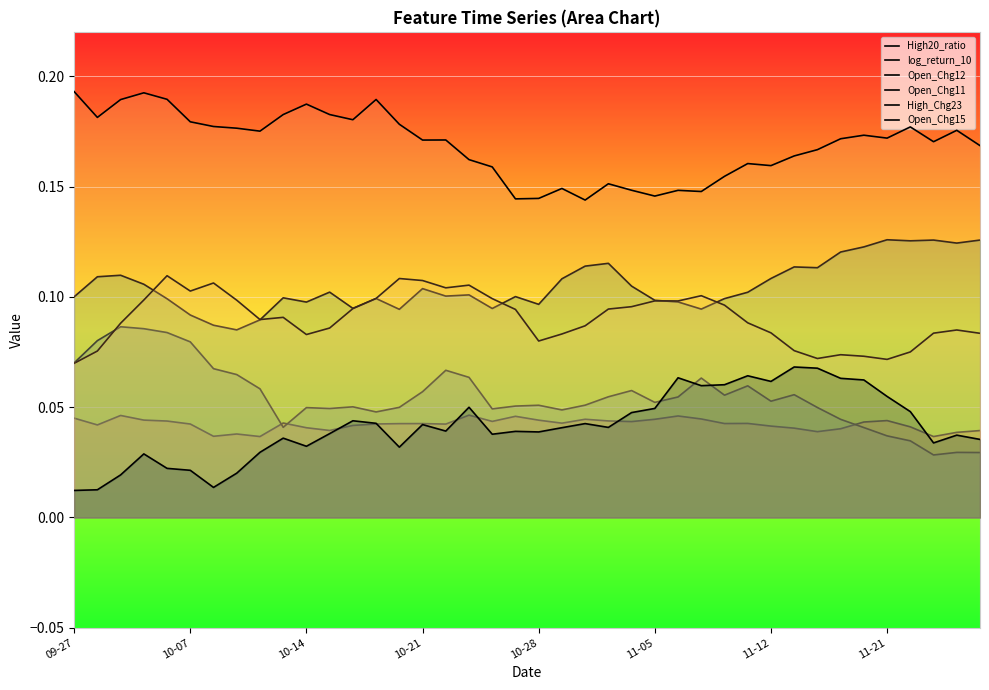

Does the chart display data point markers on the line(s)?

No